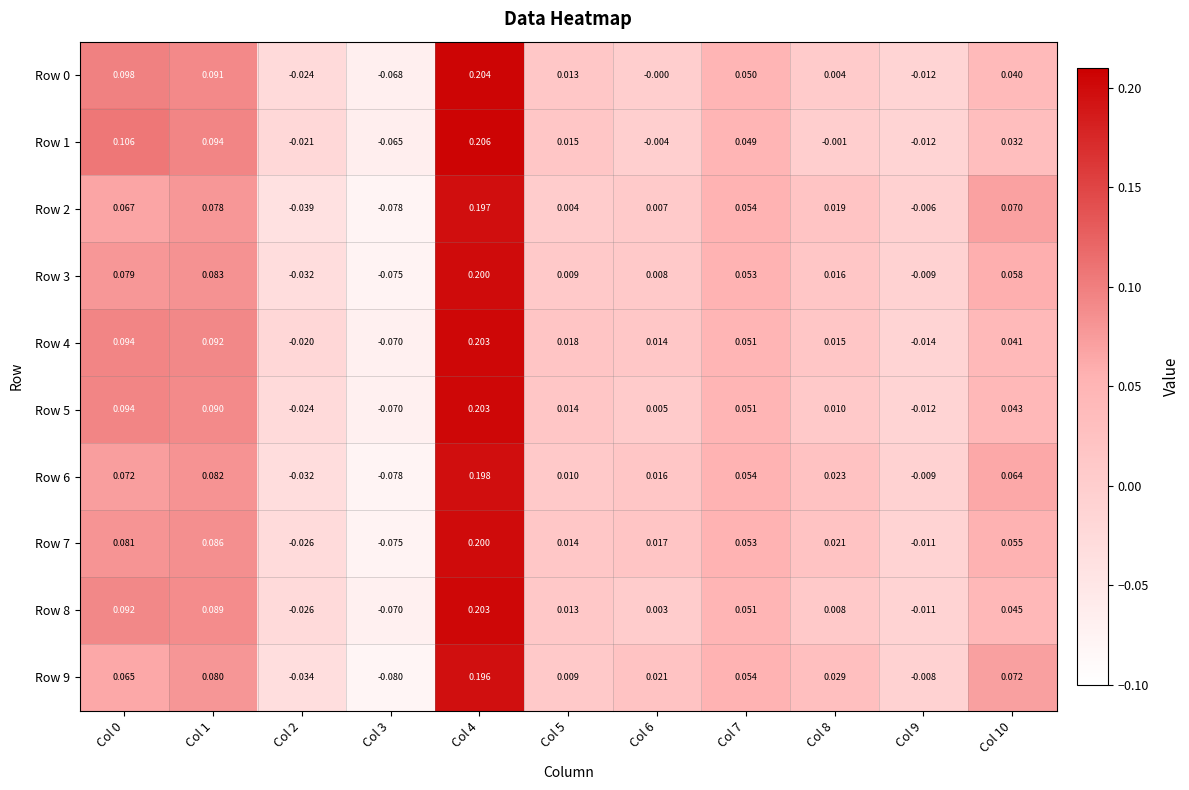

Is the value of Row 2 at Col 10 greater than the value of Row 0 at Col 5?

Yes